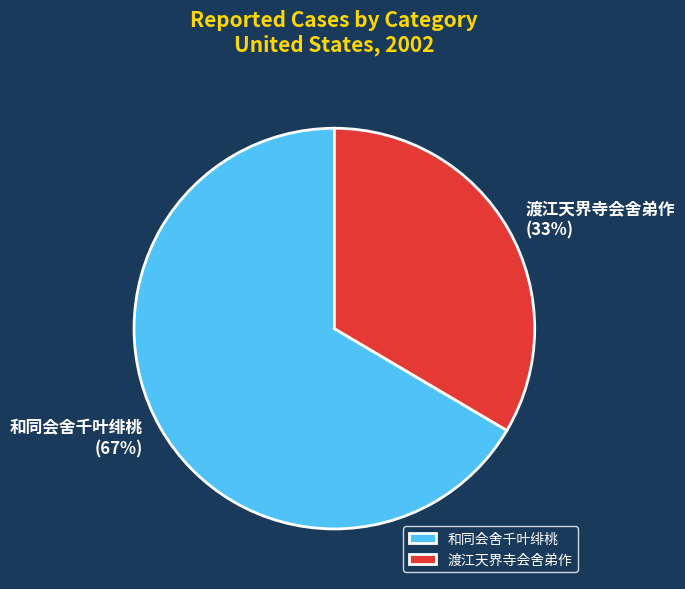

To the nearest percent, what percentage of the pie is 渡江天界寺会舍弟作?

33%